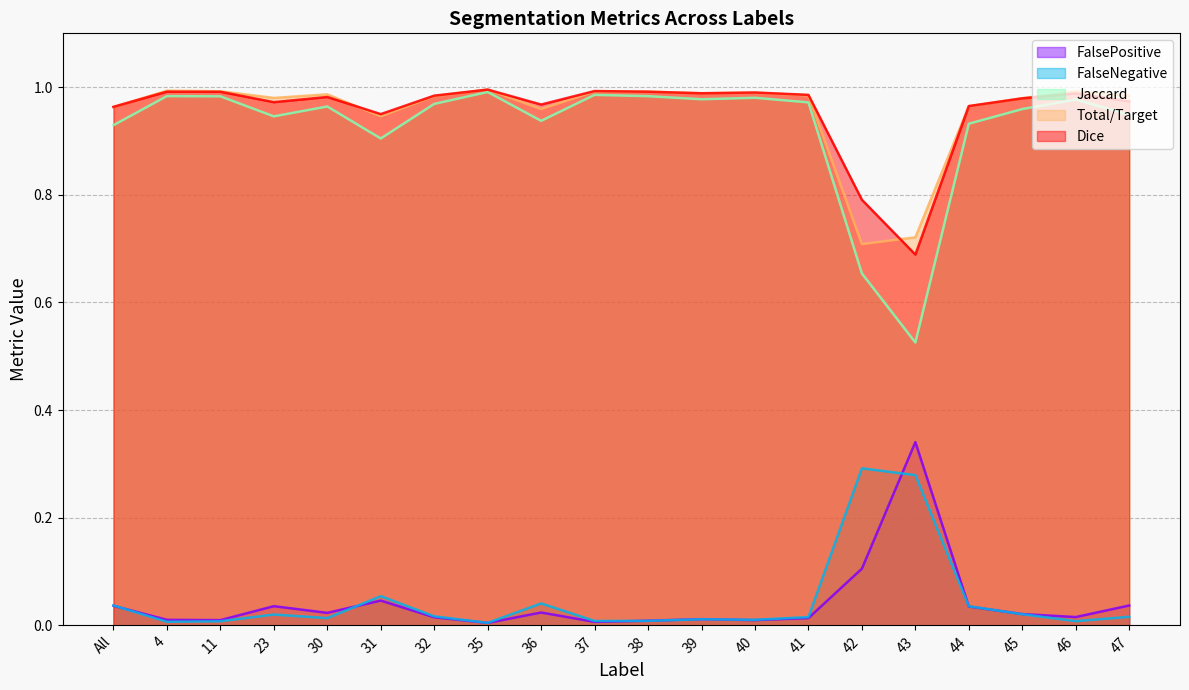

True or false: Jaccard and FalseNegative intersect in this chart.

False